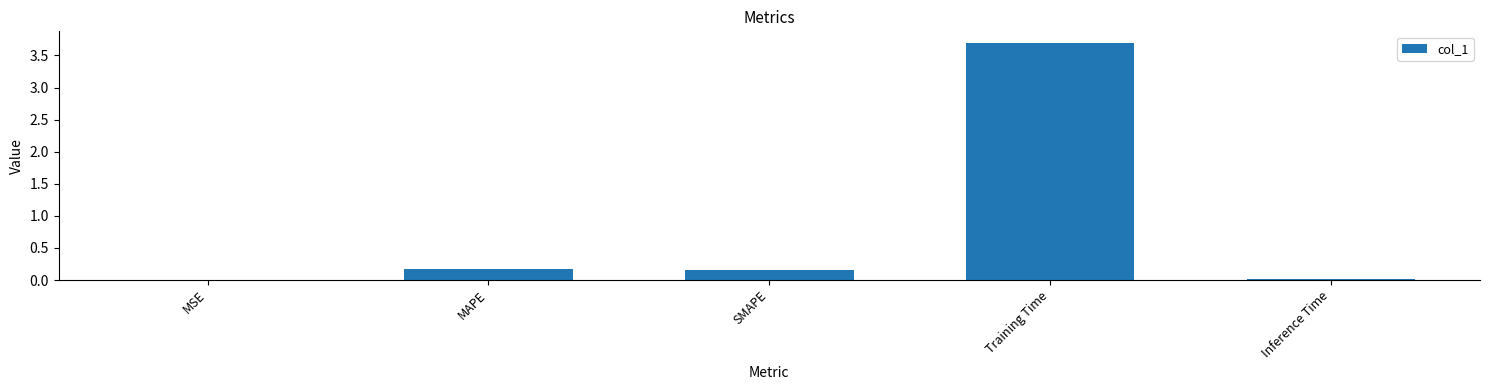

Between Training Time and SMAPE, which is larger?

Training Time